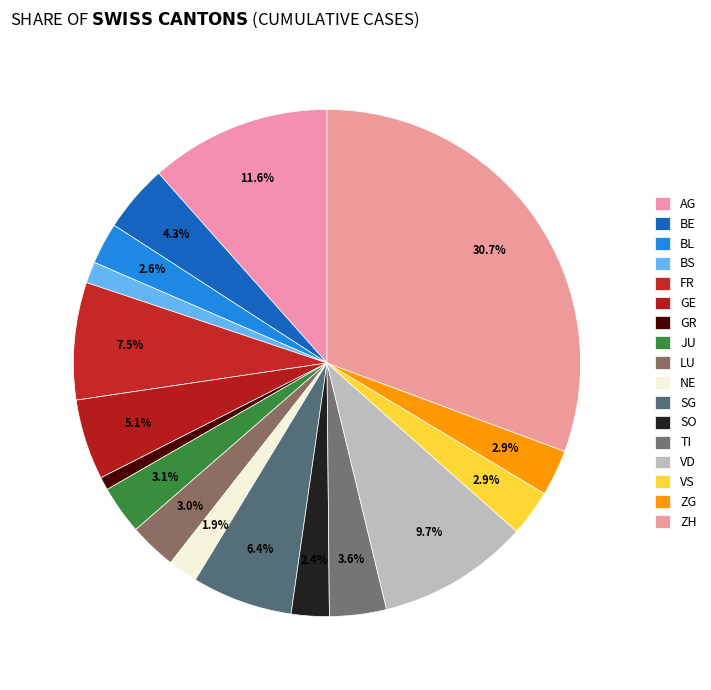

What is the change in value from FR to SO?

-67